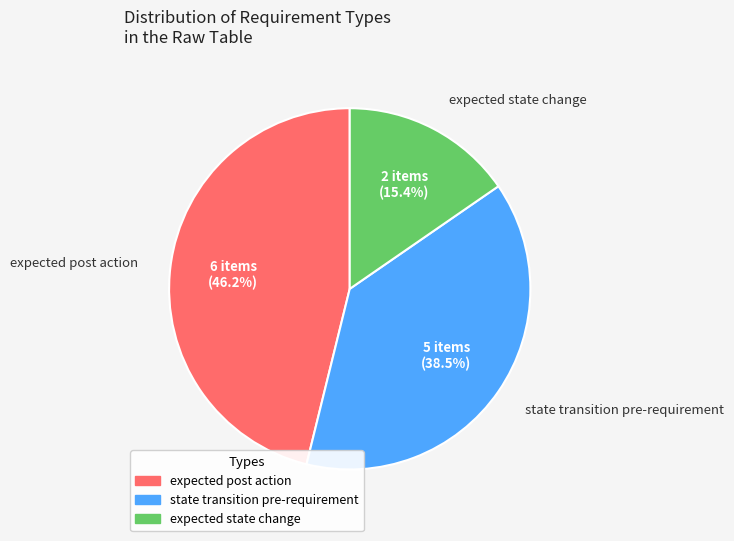

Does any single category account for the majority?

No